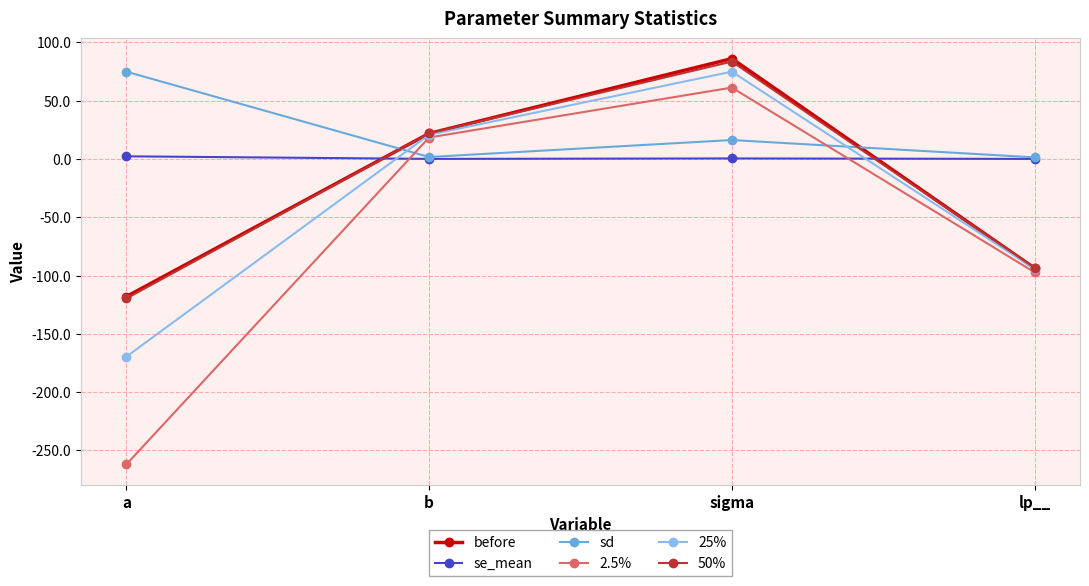

True or false: se_mean has more than 2 interior local peaks.

False